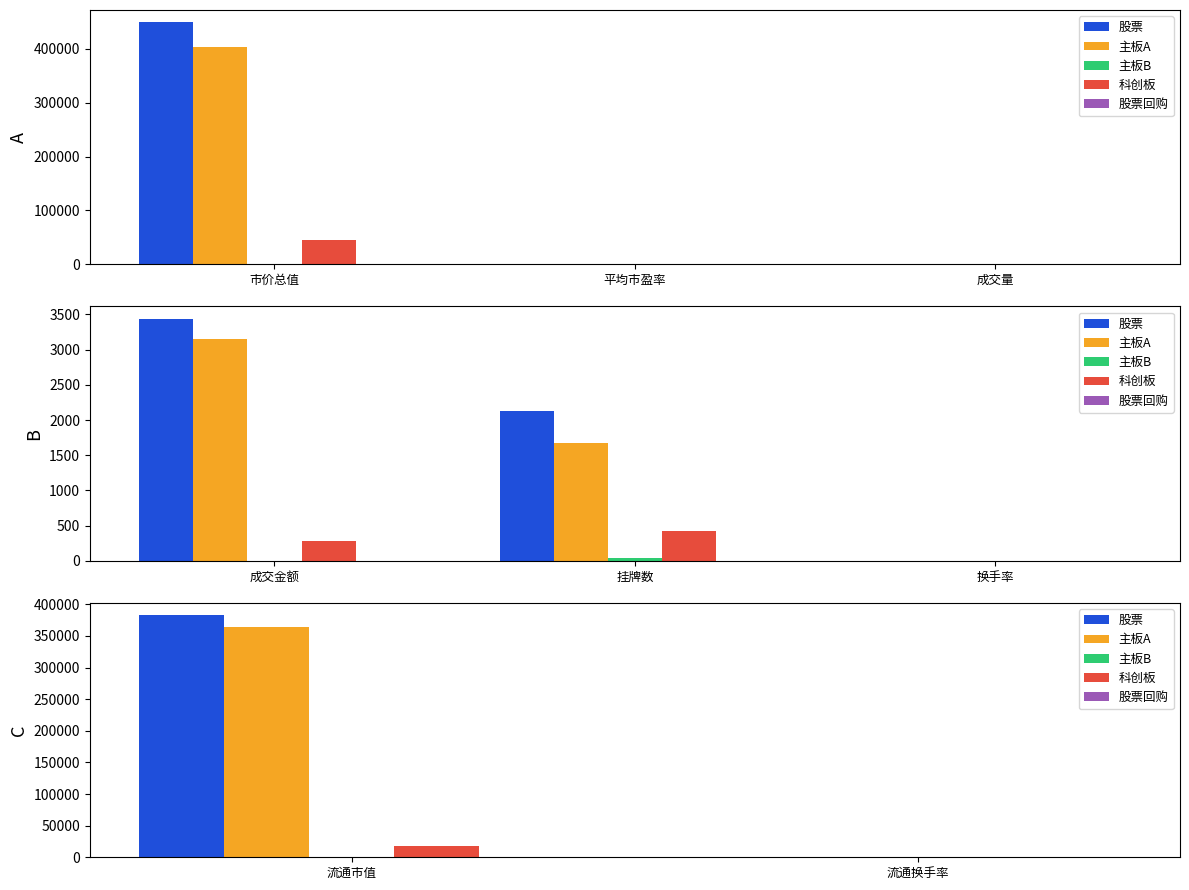

What is the average value of the 主板A series?

182290.1